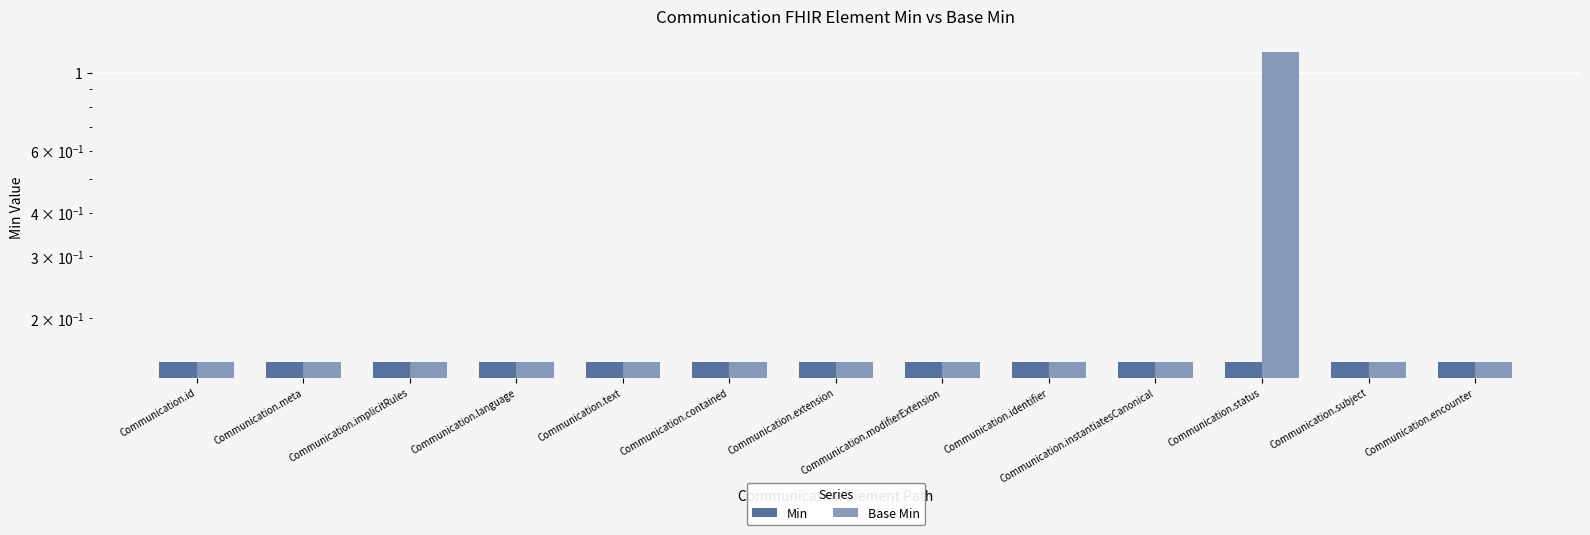

What is the highest value of the Min series?

0.1